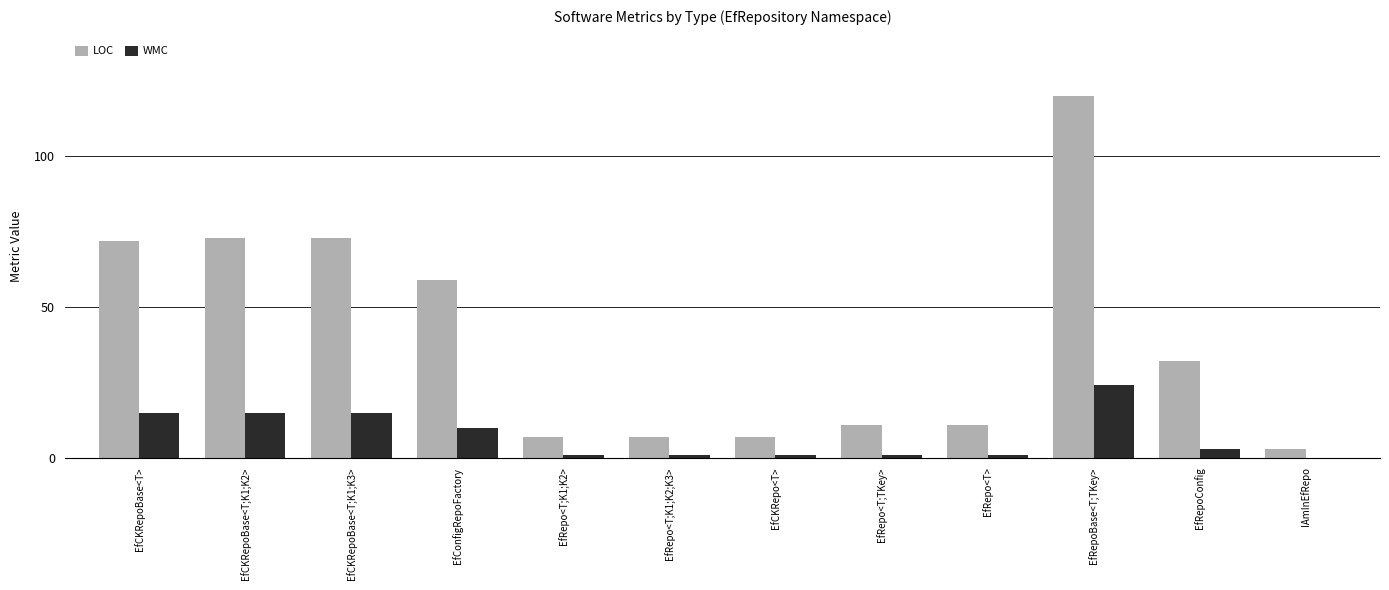

At which category is the sum across all series the highest?

EfRepoBase<T;TKey>